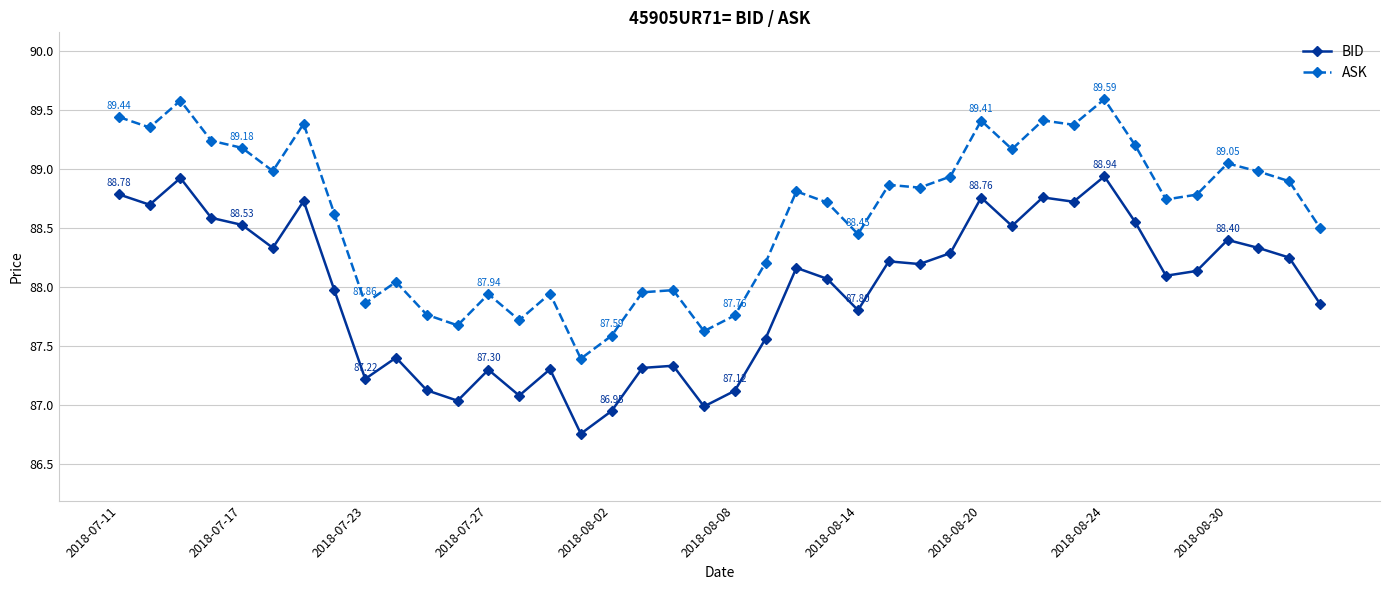

Count the number of categories in the chart.

40